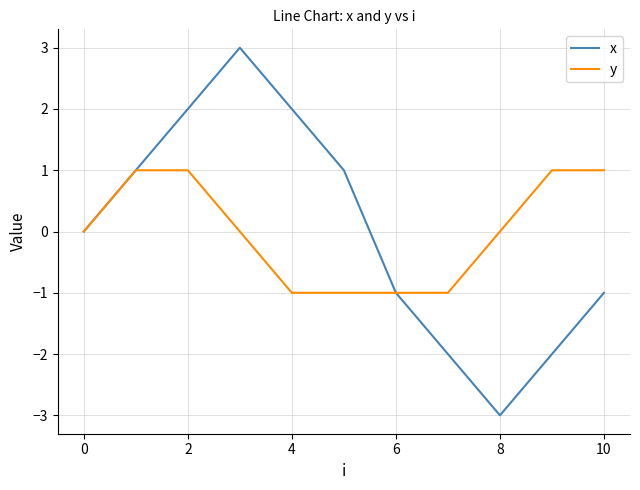

List the series in order of their peak value, highest first.

x, y